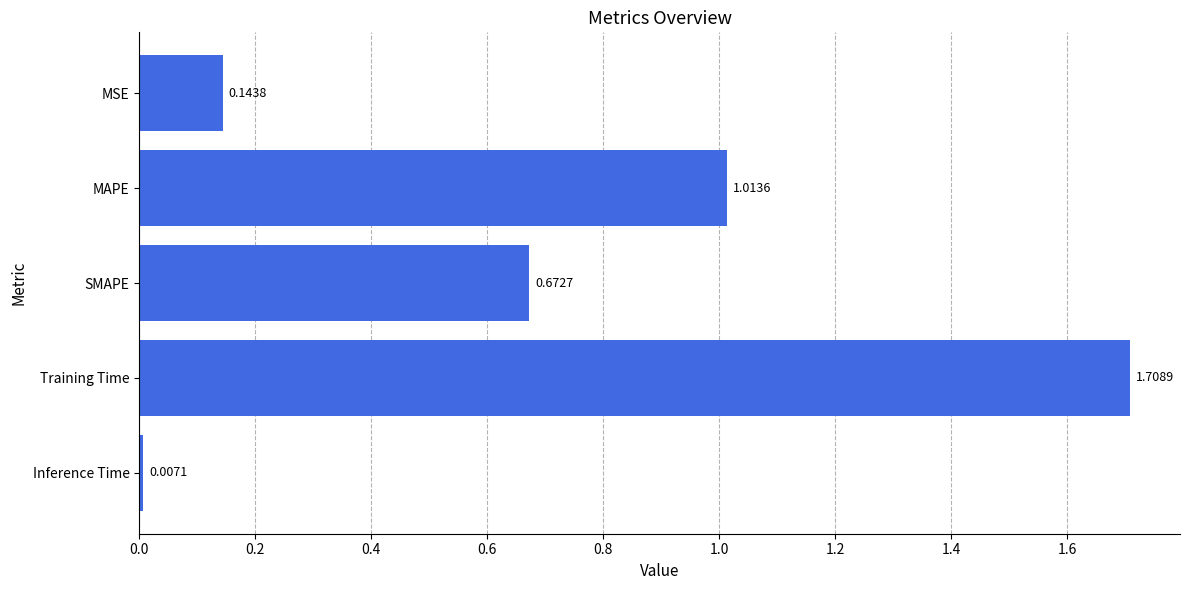

What is the sum of all values?

3.5